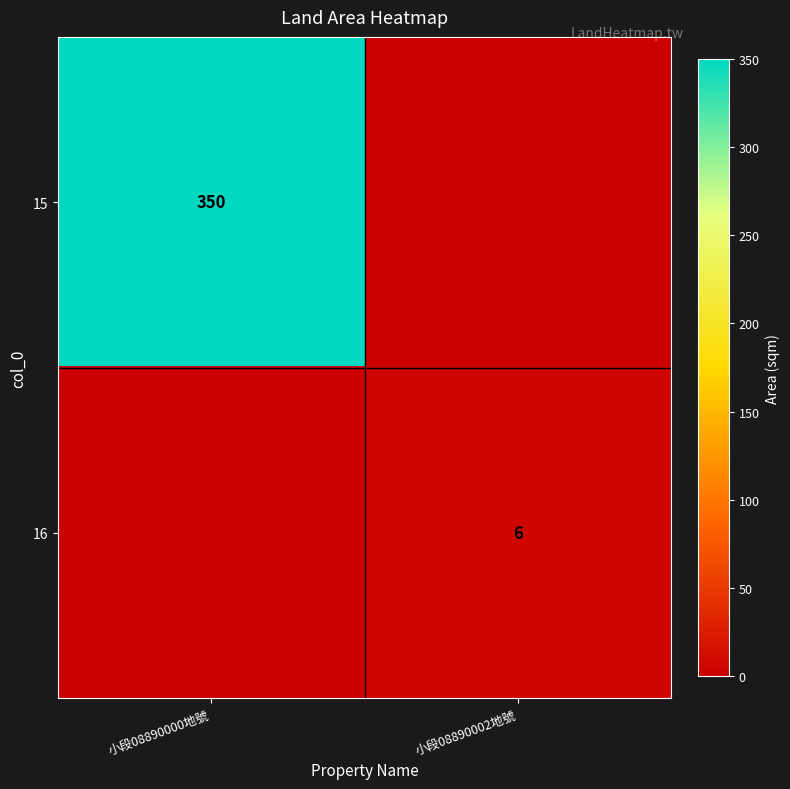

True or false: 15 has a value of 350 at 小段08890000地號.

True